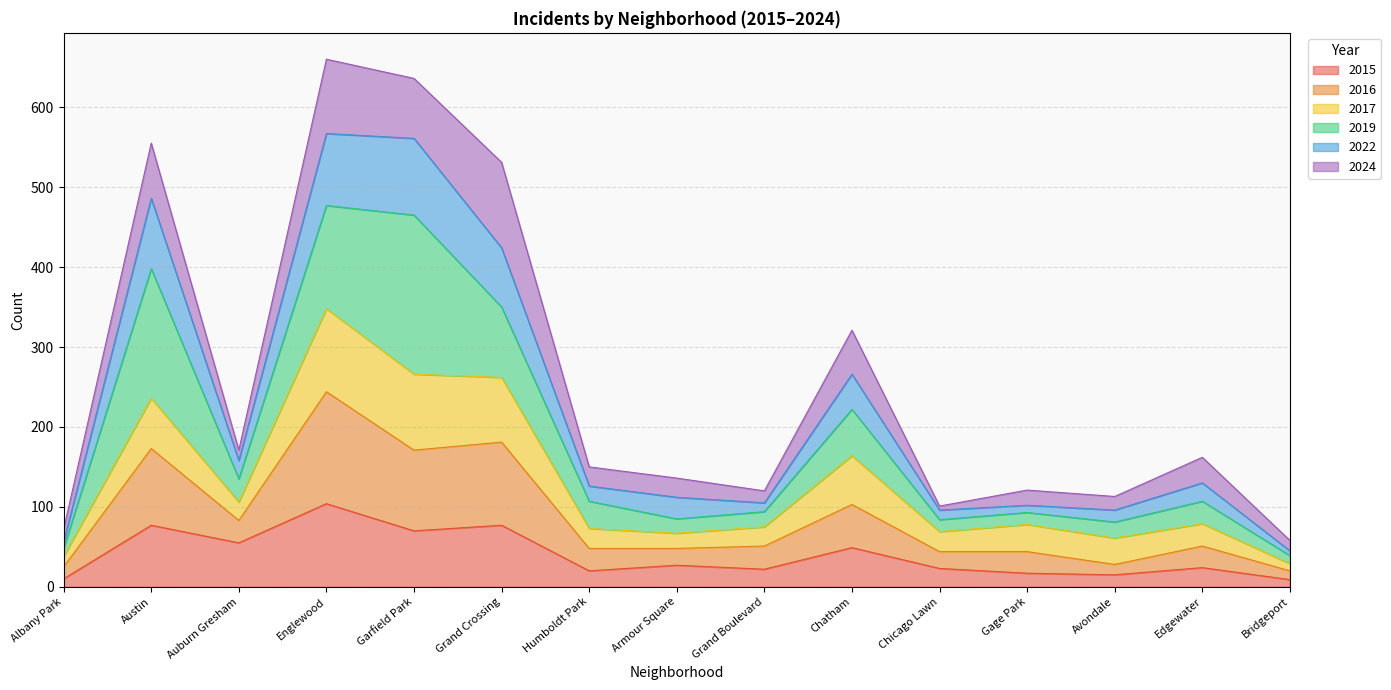

At which category does 2022 reach its first local valley?

Auburn Gresham